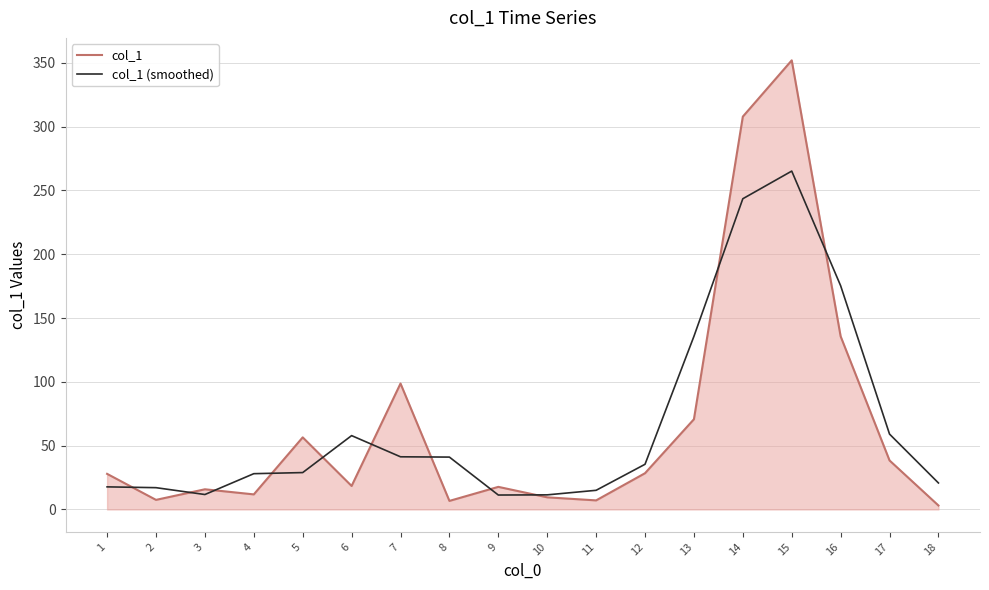

True or false: col_1 (smoothed) has a value of 46.4 at 5.

False